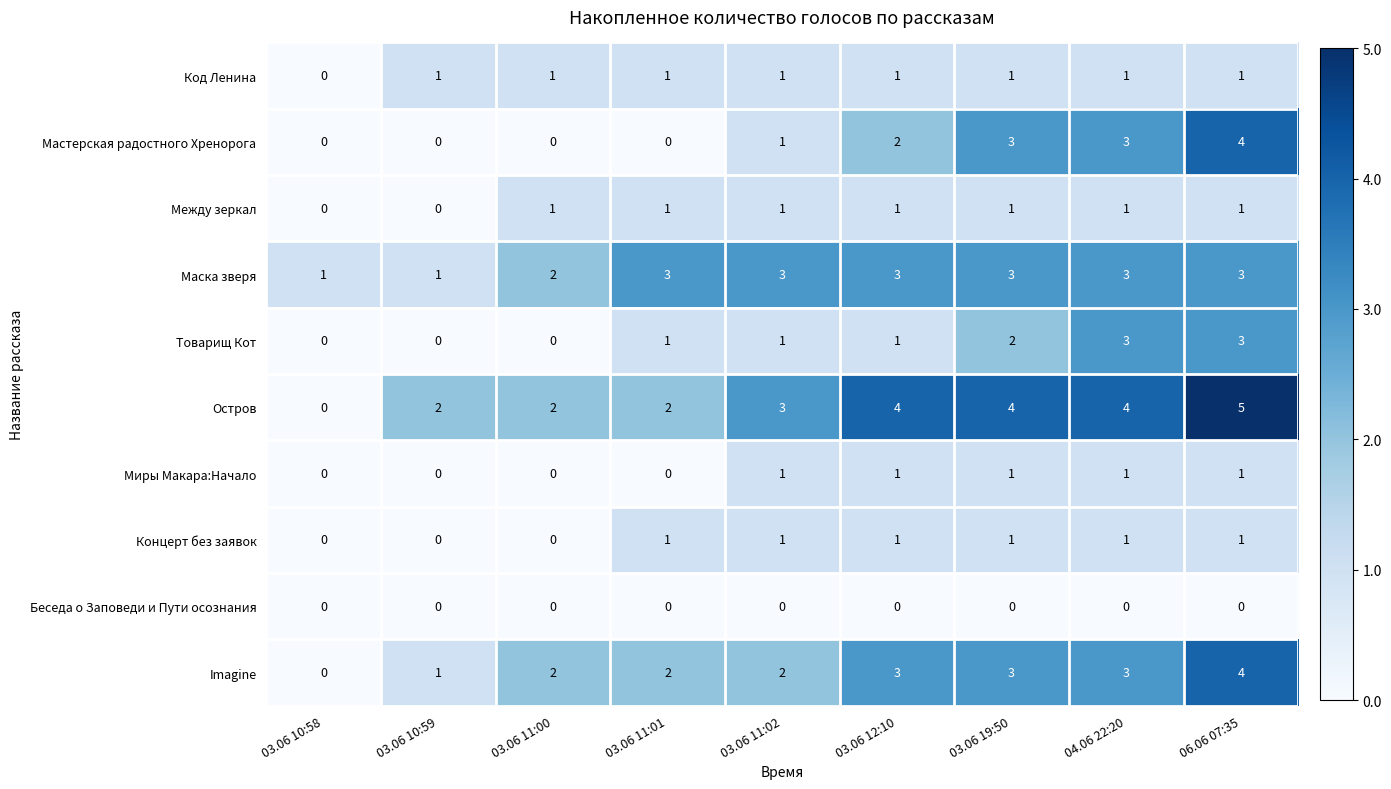

Which series has the largest range (max minus min)?

Остров